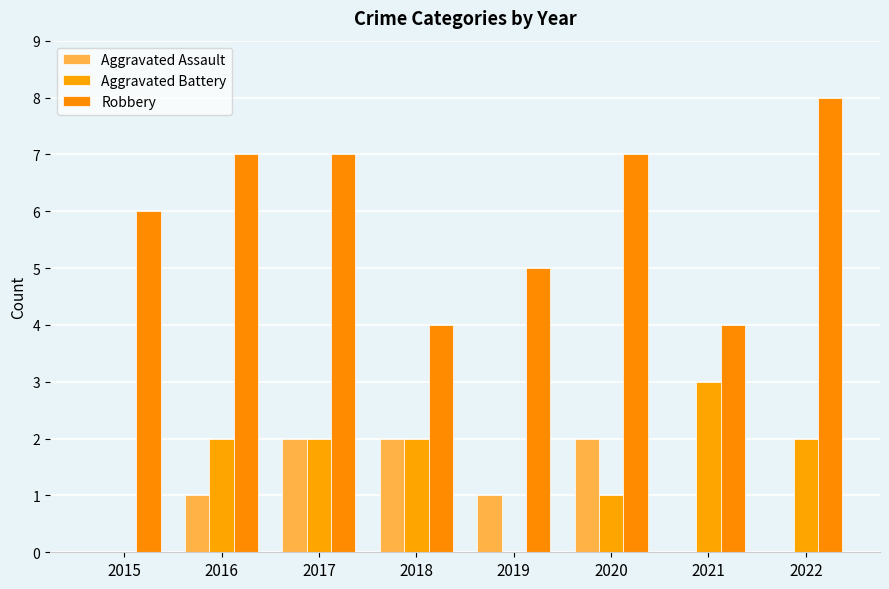

Reading left to right, extract all data points from this chart.

Aggravated Assault: 2015=0	2016=1	2017=2	2018=2	2019=1	2020=2	2021=0	2022=0
Aggravated Battery: 2015=0	2016=2	2017=2	2018=2	2019=0	2020=1	2021=3	2022=2
Robbery: 2015=6	2016=7	2017=7	2018=4	2019=5	2020=7	2021=4	2022=8